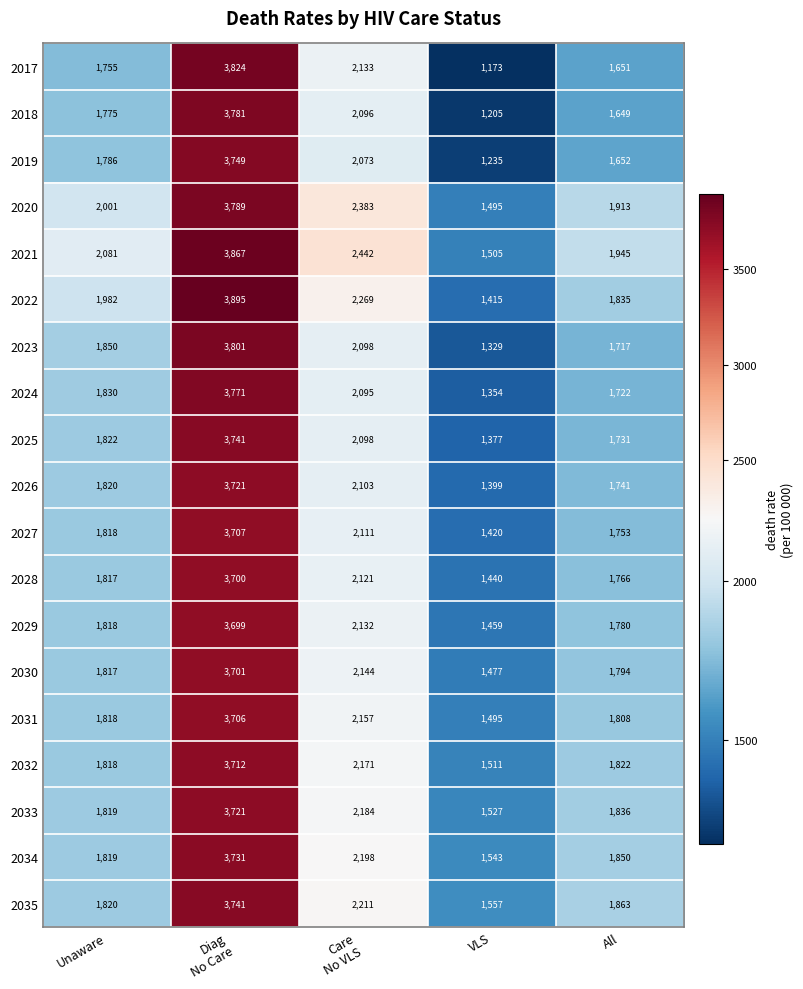

What is the difference between the second highest and minimum values in the 2032 series?

660